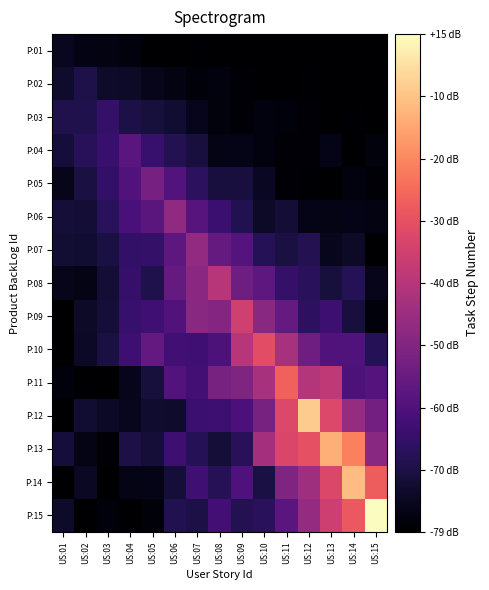

Reading left to right, list all the values displayed in this chart.

P:01: US:01=1.0	US:02=0.7	US:03=0.6	US:04=0.5	US:05=0.1	US:06=0.1	US:07=0.2	US:08=0.1	US:09=0.1	US:10=0.1	US:11=0.1	US:12=0.1	US:13=0.1	US:14=0.1	US:15=0.1
P:02: US:01=1.3	US:02=2.1	US:03=1.3	US:04=1.2	US:05=0.8	US:06=0.6	US:07=0.3	US:08=0.5	US:09=0.2	US:10=0.1	US:11=0.1	US:12=0.2	US:13=0.1	US:14=0.1	US:15=0.1
P:03: US:01=2.2	US:02=2.1	US:03=2.9	US:04=2.0	US:05=1.8	US:06=1.5	US:07=0.9	US:08=0.5	US:09=0.3	US:10=0.5	US:11=0.5	US:12=0.3	US:13=0.1	US:14=0.2	US:15=0.1
P:04: US:01=1.7	US:02=2.5	US:03=3.0	US:04=4.2	US:05=3.0	US:06=2.3	US:07=1.8	US:08=0.7	US:09=0.8	US:10=0.5	US:11=0.3	US:12=0.3	US:13=0.7	US:14=0.1	US:15=0.5
P:05: US:01=0.8	US:02=1.9	US:03=2.8	US:04=3.9	US:05=5.3	US:06=4.0	US:07=2.6	US:08=1.8	US:09=1.8	US:10=1.0	US:11=0.3	US:12=0.2	US:13=0.1	US:14=0.5	US:15=0.3
P:06: US:01=1.7	US:02=1.6	US:03=2.5	US:04=3.6	US:05=4.3	US:06=6.2	US:07=4.1	US:08=3.1	US:09=2.3	US:10=1.2	US:11=1.6	US:12=0.8	US:13=0.7	US:14=0.8	US:15=0.6
P:07: US:01=1.5	US:02=1.5	US:03=1.9	US:04=2.8	US:05=2.9	US:06=4.4	US:07=6.3	US:08=4.6	US:09=4.1	US:10=2.3	US:11=1.9	US:12=2.3	US:13=1.0	US:14=1.3	US:15=0.1
P:08: US:01=0.8	US:02=0.7	US:03=1.6	US:04=2.9	US:05=2.1	US:06=4.7	US:07=6.1	US:08=7.6	US:09=5.0	US:10=4.4	US:11=2.9	US:12=2.6	US:13=1.8	US:14=2.3	US:15=0.8
P:09: US:01=0.1	US:02=1.2	US:03=1.6	US:04=3.0	US:05=3.3	US:06=3.9	US:07=6.0	US:08=5.8	US:09=8.5	US:10=6.0	US:11=4.7	US:12=2.7	US:13=3.2	US:14=1.8	US:15=0.4
P:10: US:01=0.1	US:02=1.2	US:03=1.9	US:04=3.3	US:05=4.6	US:06=3.3	US:07=3.3	US:08=3.8	US:09=7.6	US:10=9.3	US:11=7.1	US:12=5.0	US:13=4.0	US:14=3.9	US:15=2.4
P:11: US:01=0.4	US:02=0.1	US:03=0.1	US:04=0.9	US:05=1.8	US:06=4.0	US:07=3.4	US:08=5.3	US:09=5.6	US:10=7.1	US:11=10.2	US:12=7.5	US:13=7.9	US:14=3.7	US:15=4.1
P:12: US:01=0.1	US:02=1.5	US:03=1.2	US:04=0.9	US:05=1.4	US:06=1.4	US:07=3.1	US:08=3.2	US:09=3.7	US:10=5.4	US:11=9.1	US:12=13.5	US:13=9.0	US:14=6.5	US:15=5.2
P:13: US:01=1.7	US:02=0.7	US:03=0.2	US:04=2.0	US:05=1.6	US:06=3.2	US:07=2.3	US:08=1.6	US:09=2.5	US:10=7.0	US:11=8.9	US:12=9.4	US:13=12.6	US:14=11.2	US:15=6.0
P:14: US:01=0.1	US:02=1.1	US:03=0.1	US:04=0.7	US:05=0.8	US:06=1.6	US:07=3.3	US:08=2.4	US:09=3.8	US:10=1.9	US:11=5.6	US:12=6.7	US:13=9.0	US:14=13.0	US:15=10.0
P:15: US:01=1.3	US:02=0.1	US:03=0.4	US:04=0.1	US:05=0.4	US:06=2.2	US:07=2.0	US:08=3.4	US:09=2.3	US:10=2.5	US:11=4.2	US:12=6.4	US:13=8.4	US:14=9.8	US:15=15.1